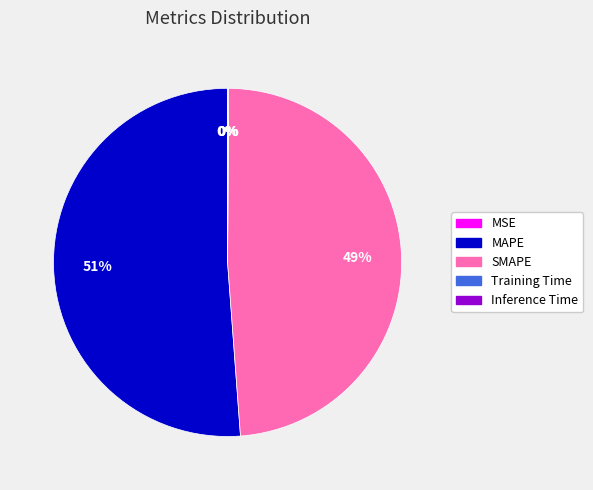

Which category has the biggest portion of the pie?

MAPE